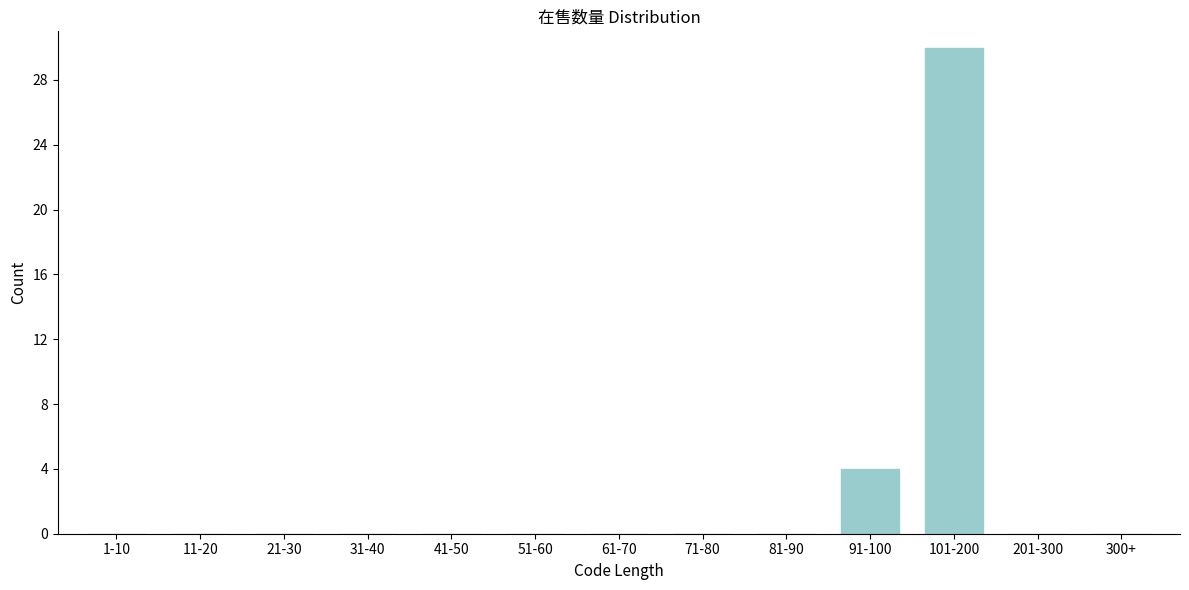

Reading right to left, transcribe all the data shown in this chart.

300+=0	201-300=0	101-200=30	91-100=4	81-90=0	71-80=0	61-70=0	51-60=0	41-50=0	31-40=0	21-30=0	11-20=0	1-10=0